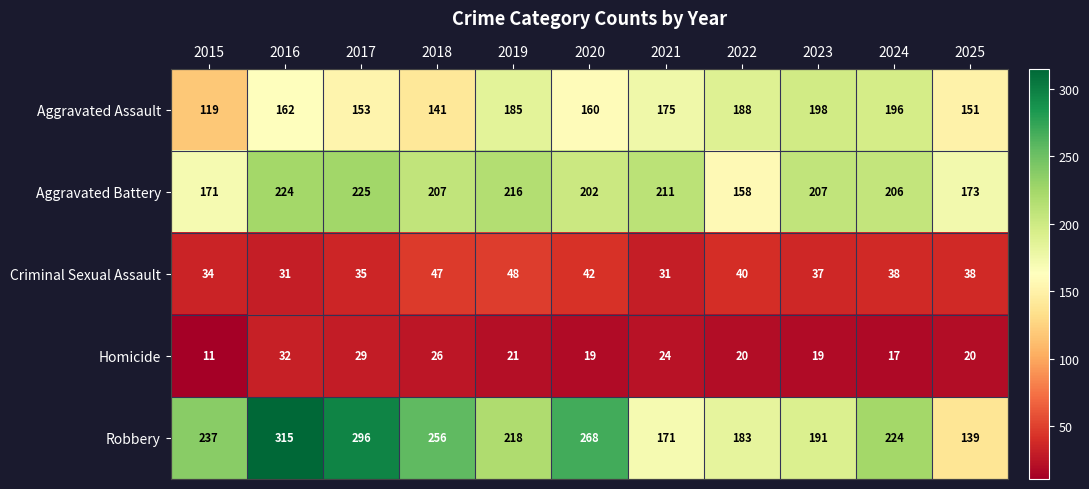

What is the minimum value shown in the chart?

11